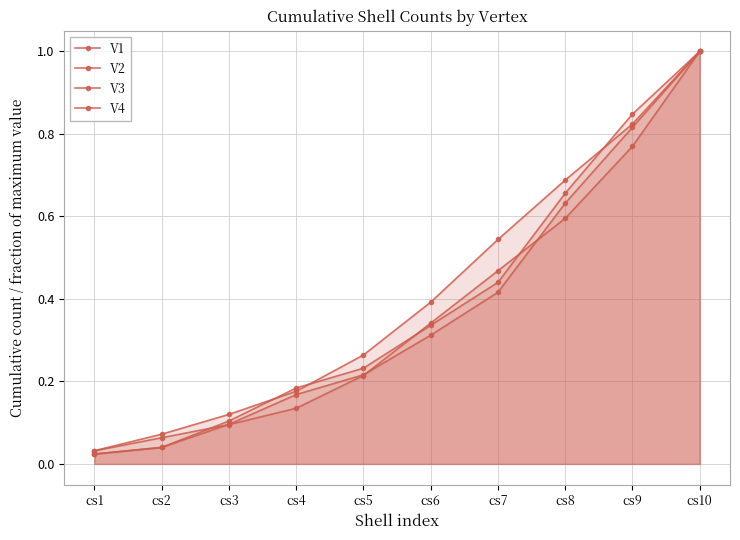

What is the difference between the maximum and second lowest values in the V1 series?

0.9